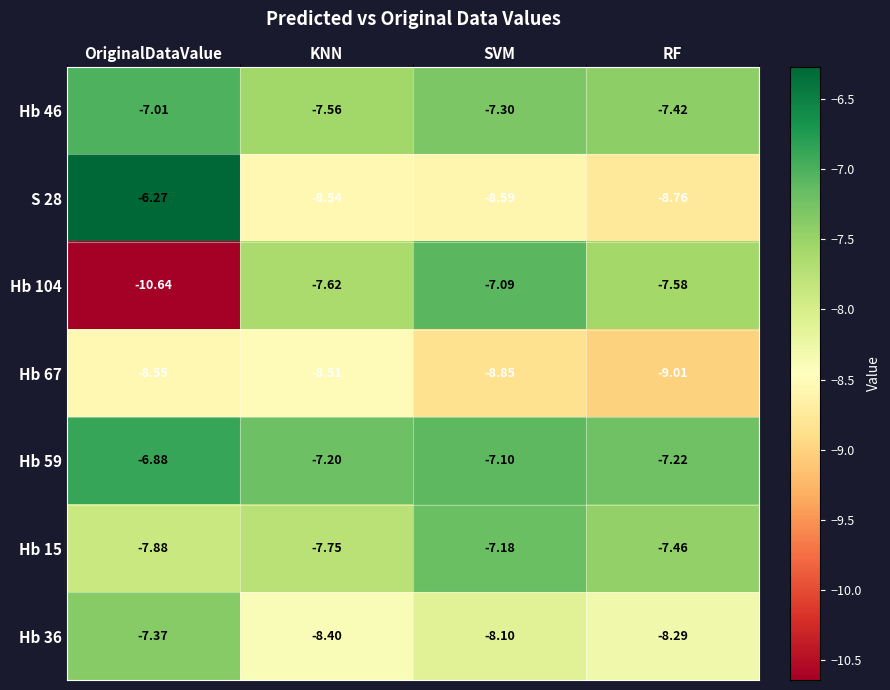

Rank the categories by Hb 46 value from highest to lowest.

OriginalDataValue, SVM, RF, KNN